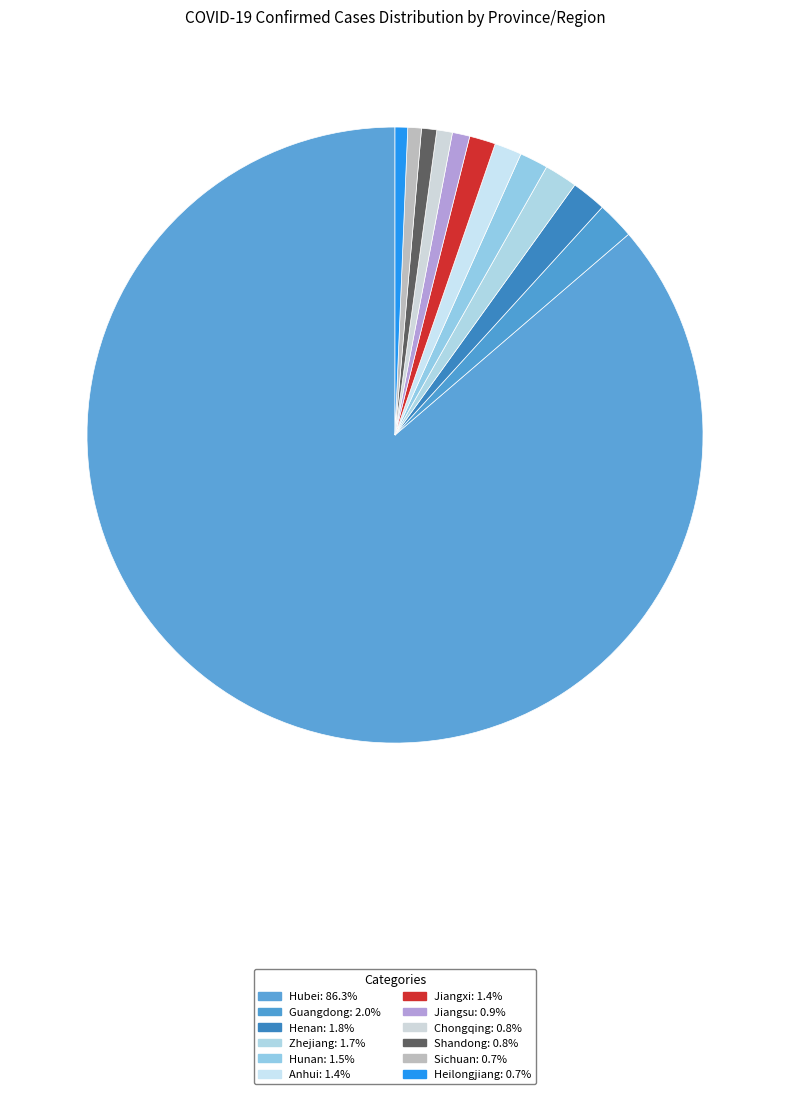

To the nearest percent, what portion does Sichuan represent?

1%